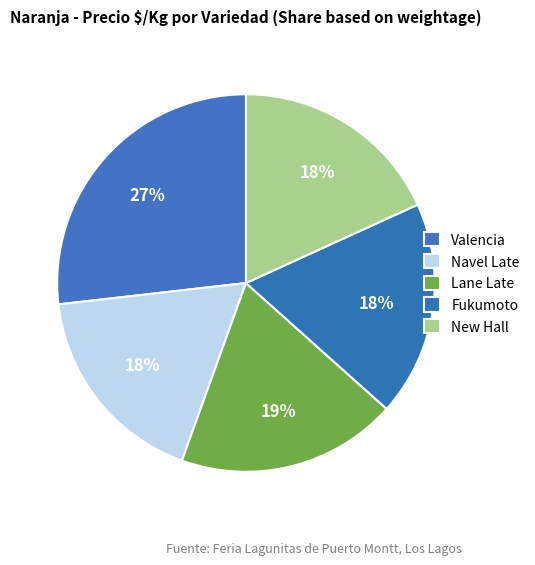

Does New Hall account for over 50% of the chart?

No